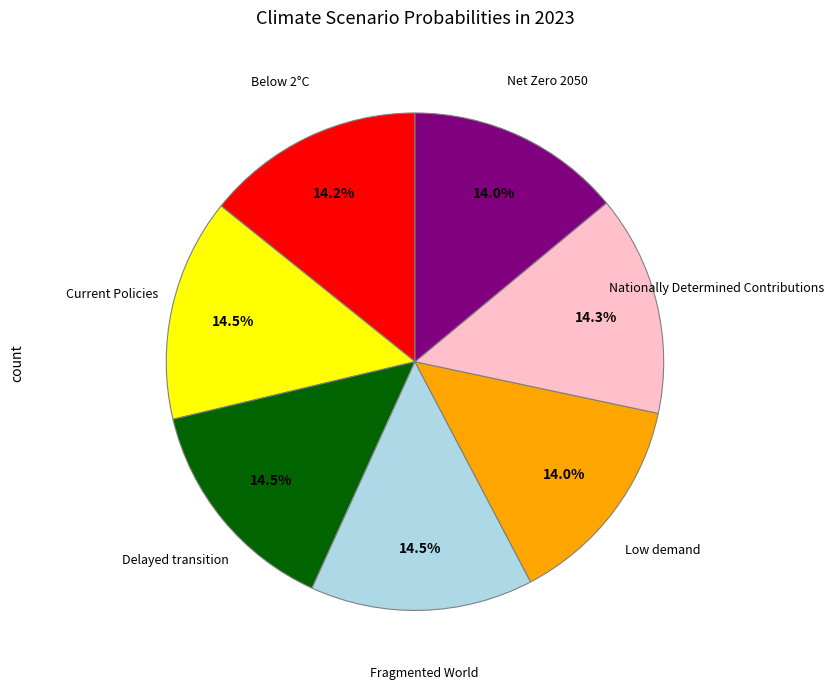

Does any single category account for the majority?

No